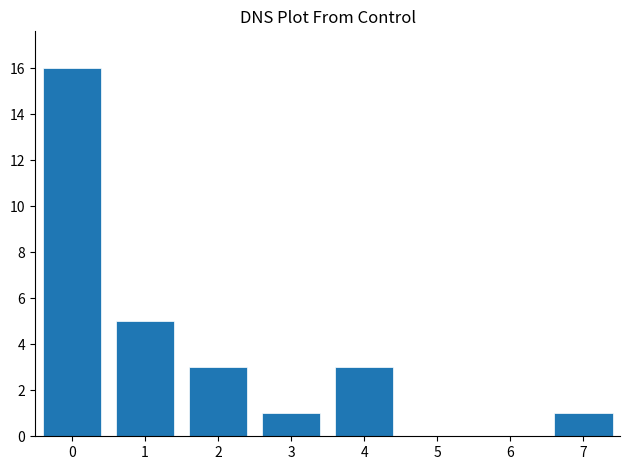

Reading left to right, list all the values displayed in this chart.

0=16	1=5	2=3	3=1	4=3	5=0	6=0	7=1